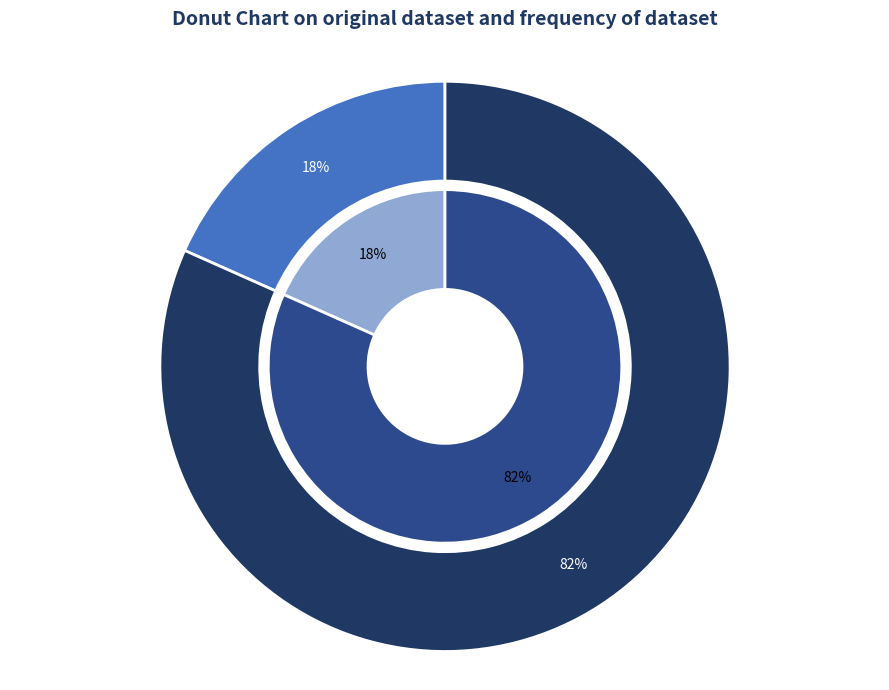

How many segments does this pie chart have?

2